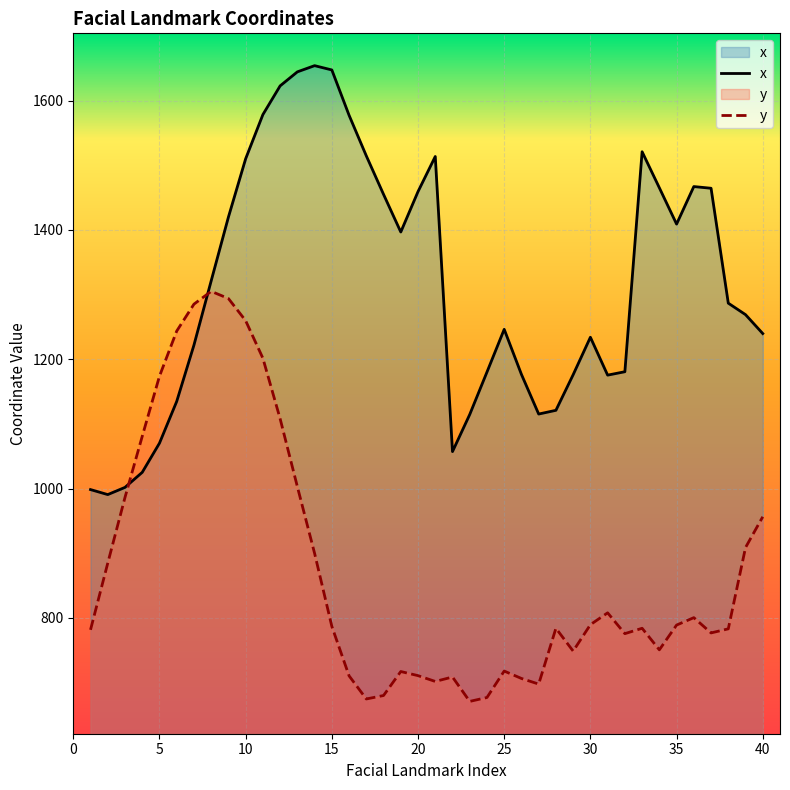

What is the difference between the x values at 10 and 5?

440.0